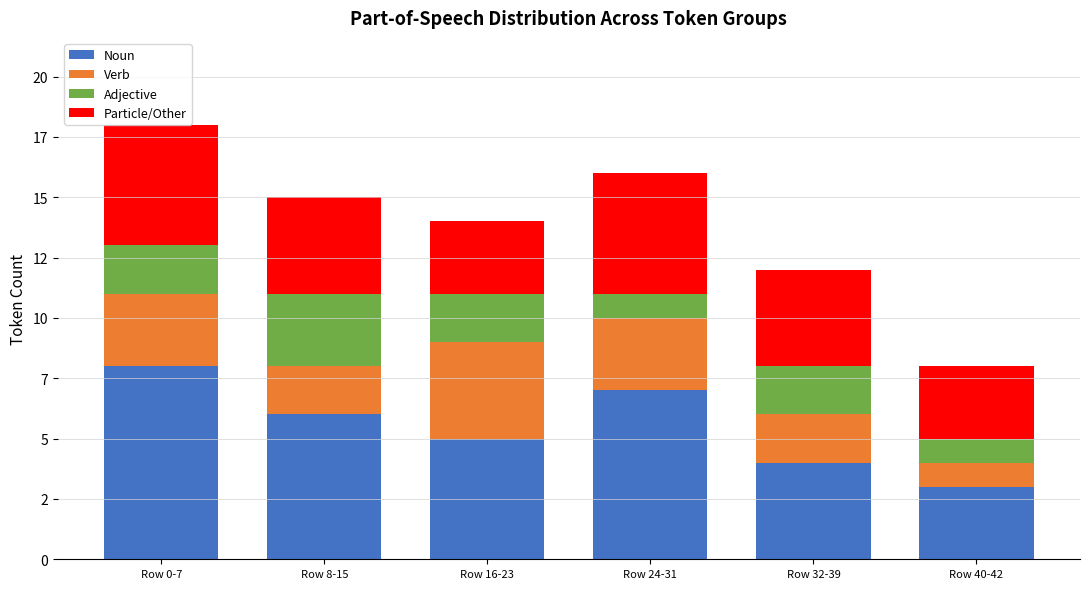

What is the approximate value of Noun at Row 0-7?

8